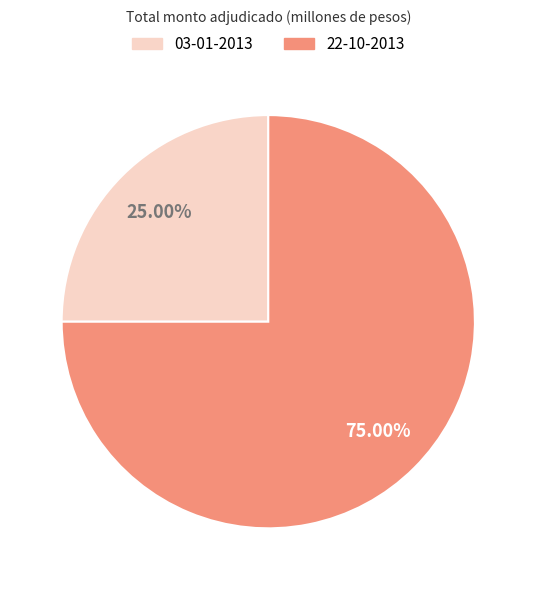

What is the total percentage of 22-10-2013 and 03-01-2013?

100.0%